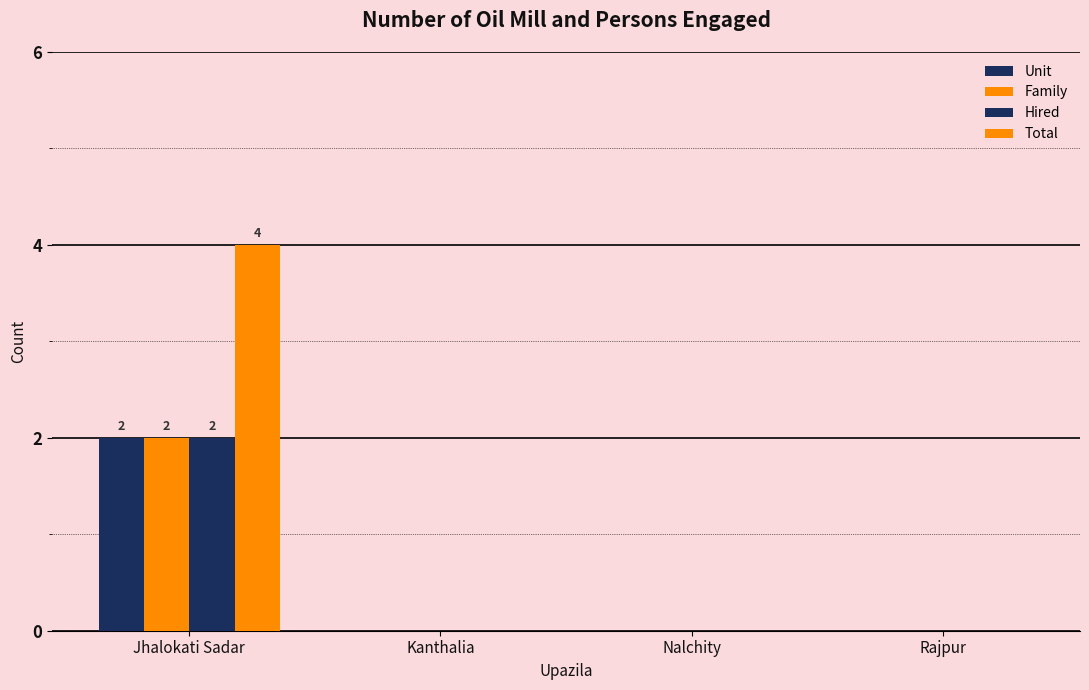

Which series has the largest total across all categories?

Total